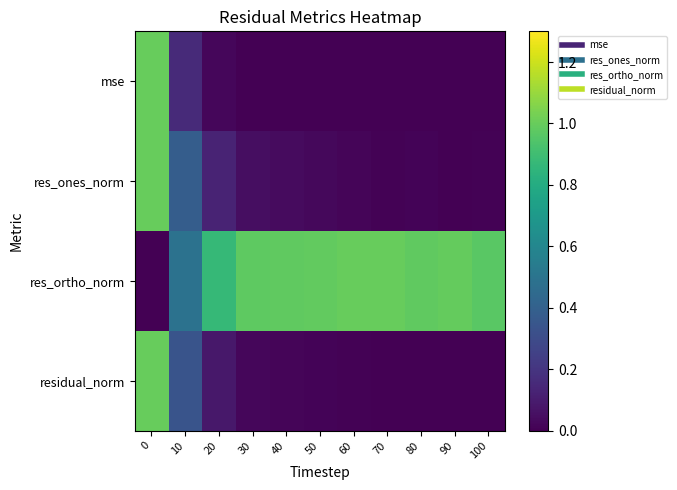

What is the total value across all series at 40?

1.0